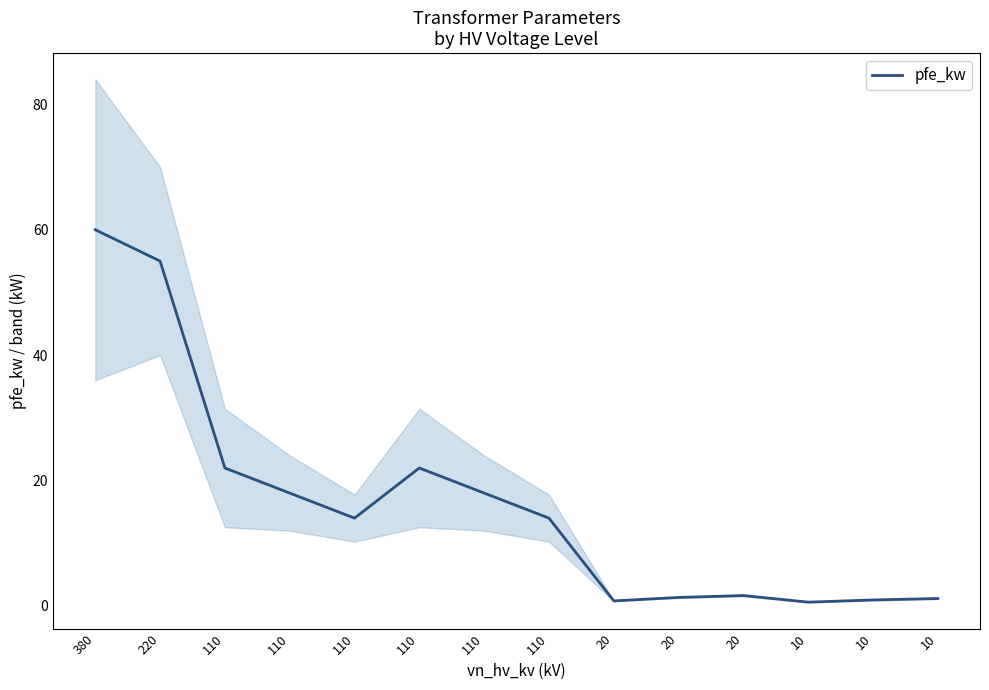

True or false: the data shows 23.8 at 380.

False